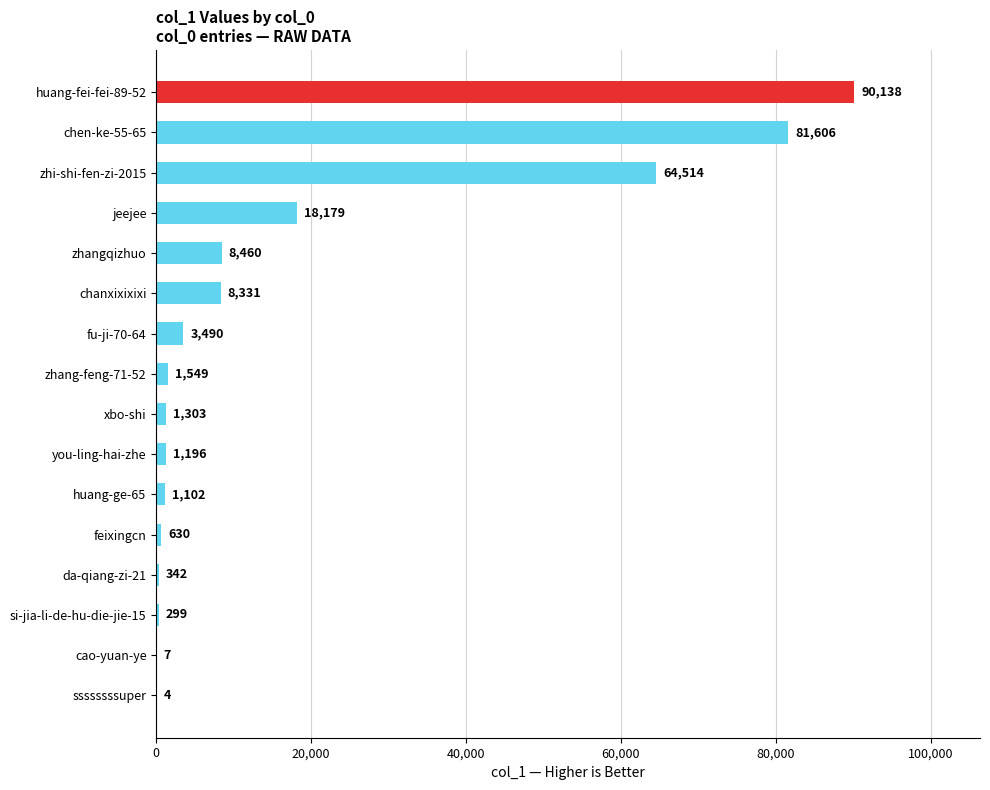

The value at da-qiang-zi-21 is 342. True or false?

True